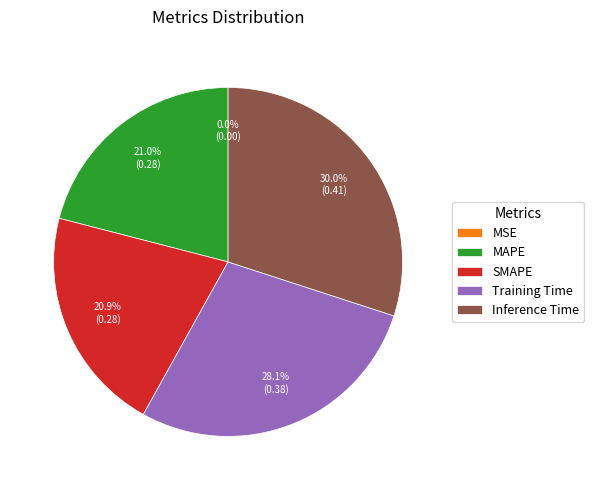

What is the change in value from MSE to Training Time?

+0.4